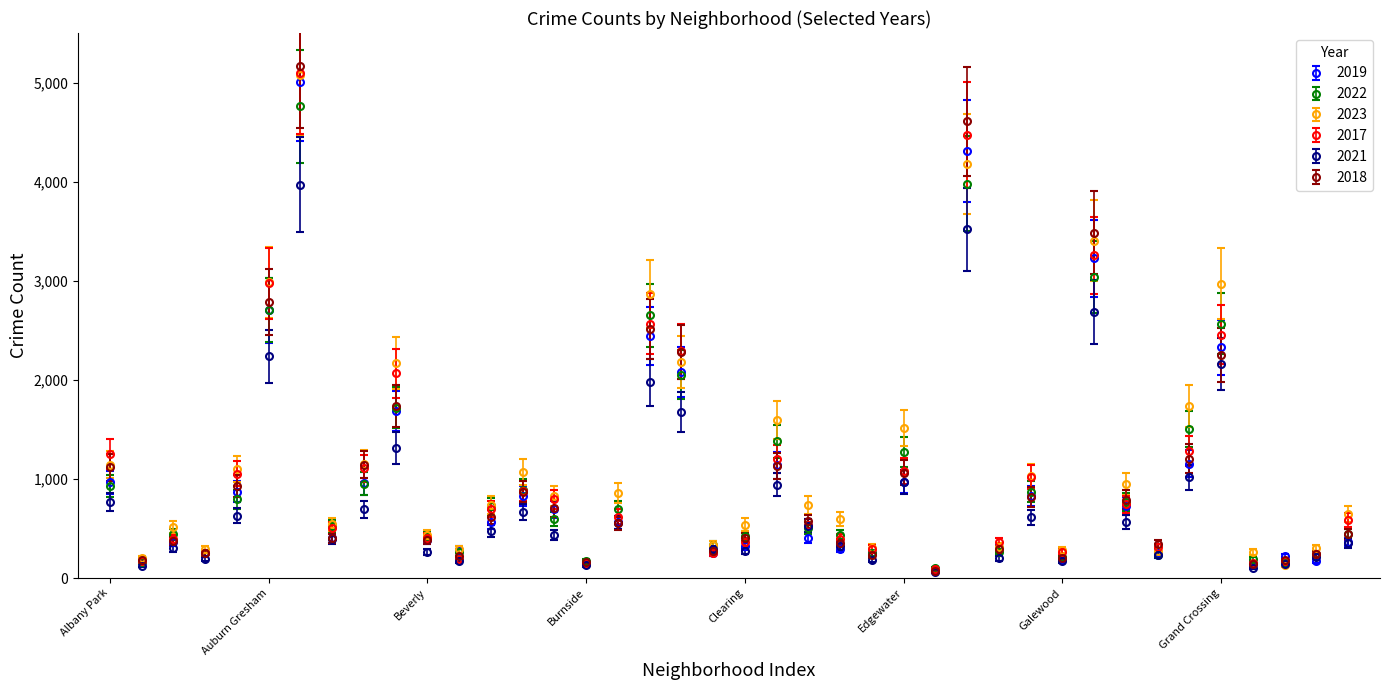

True or false: 2019 and 2021 cross at least once.

True